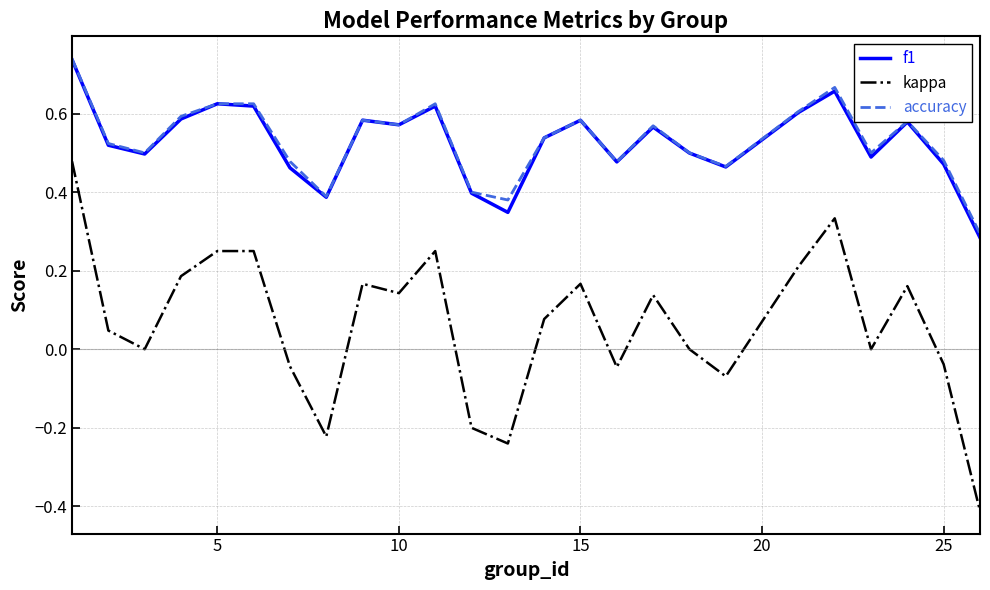

What is the minimum value for kappa?

-0.4